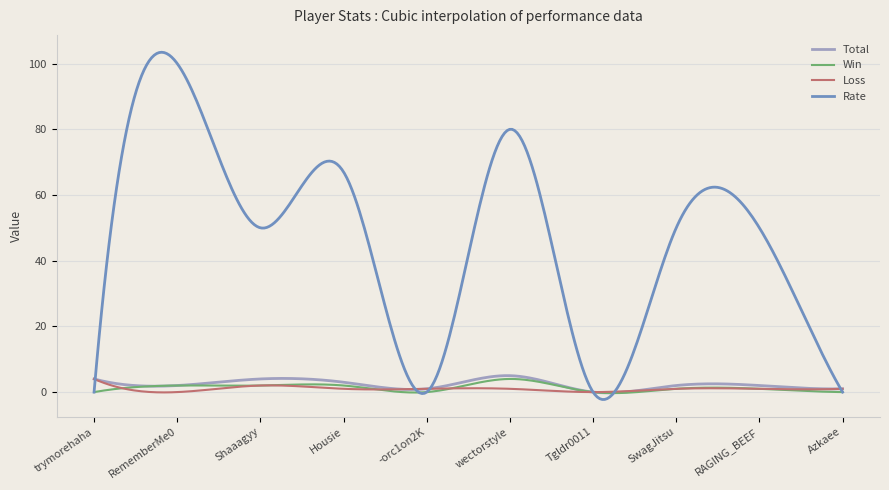

Which series has the widest spread of values?

Rate